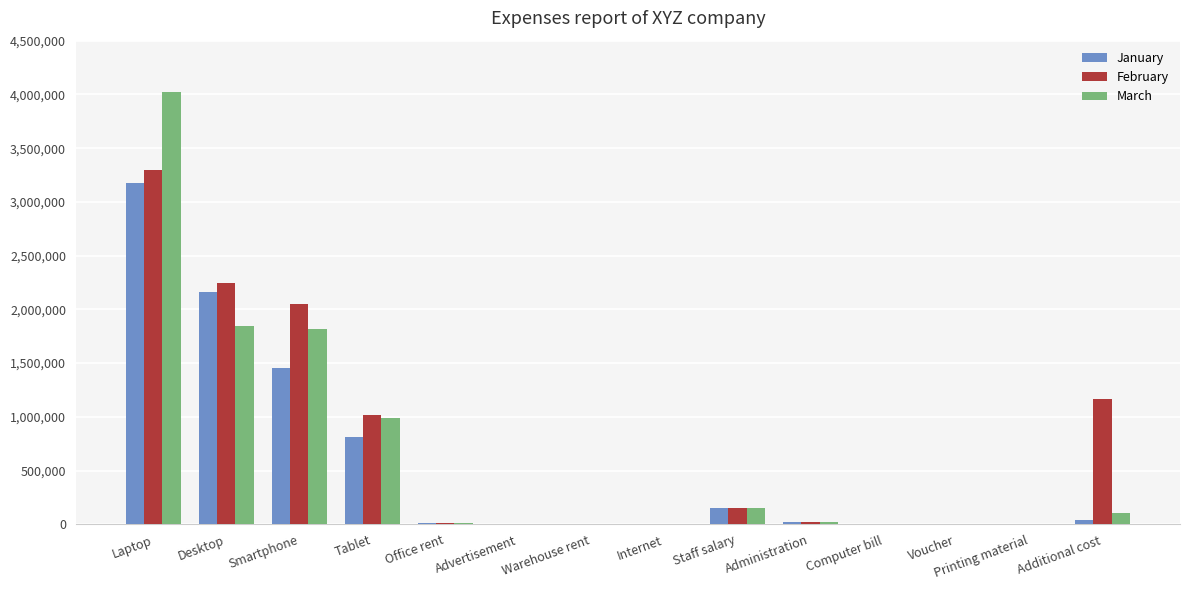

True or false: February has a value of 2860660 at Smartphone.

False